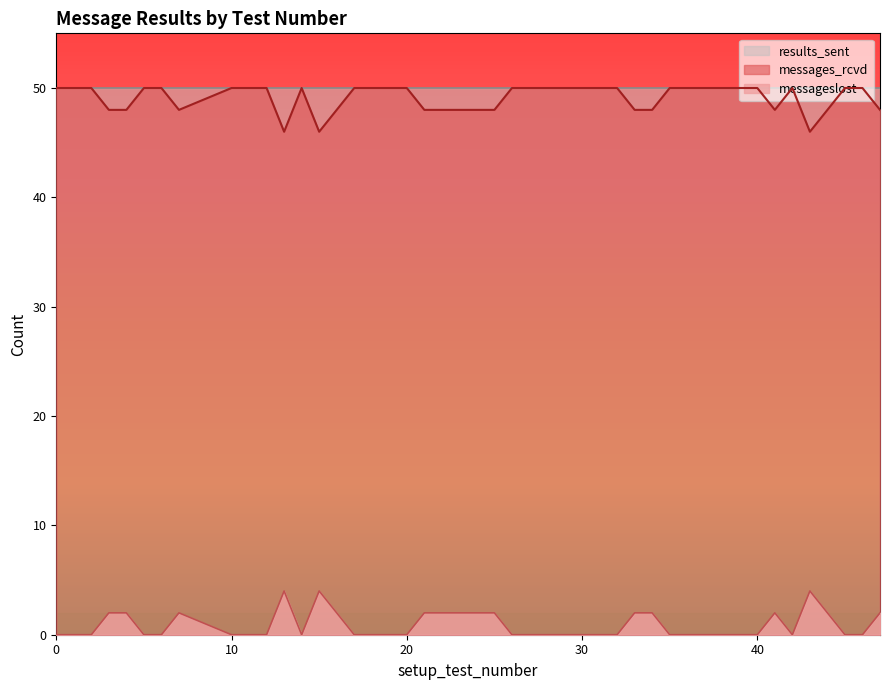

Count the number of categories in the chart.

40